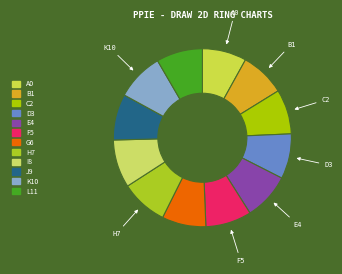

Count the number of slices in the pie.

12